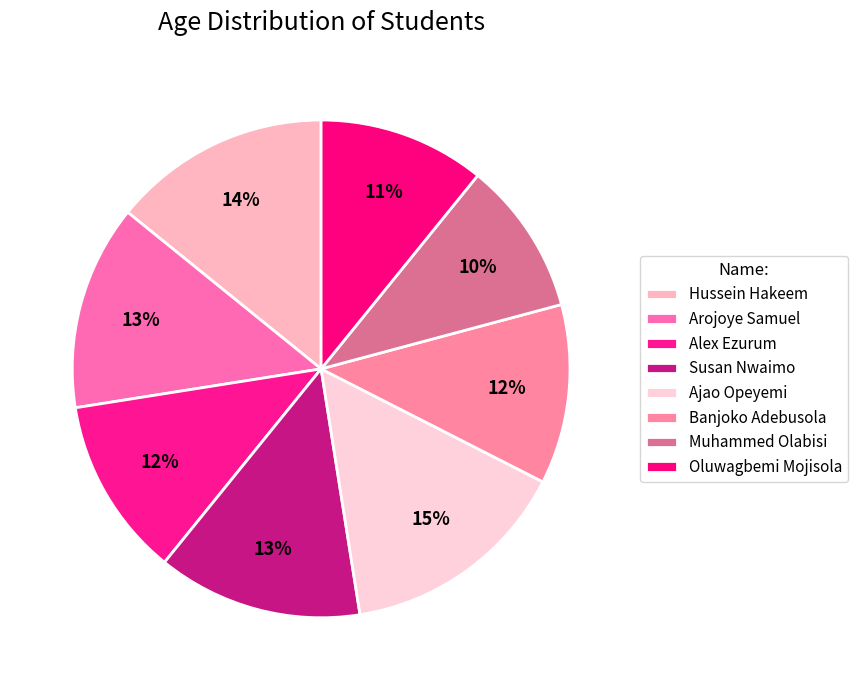

Does Alex Ezurum account for over 50% of the chart?

No